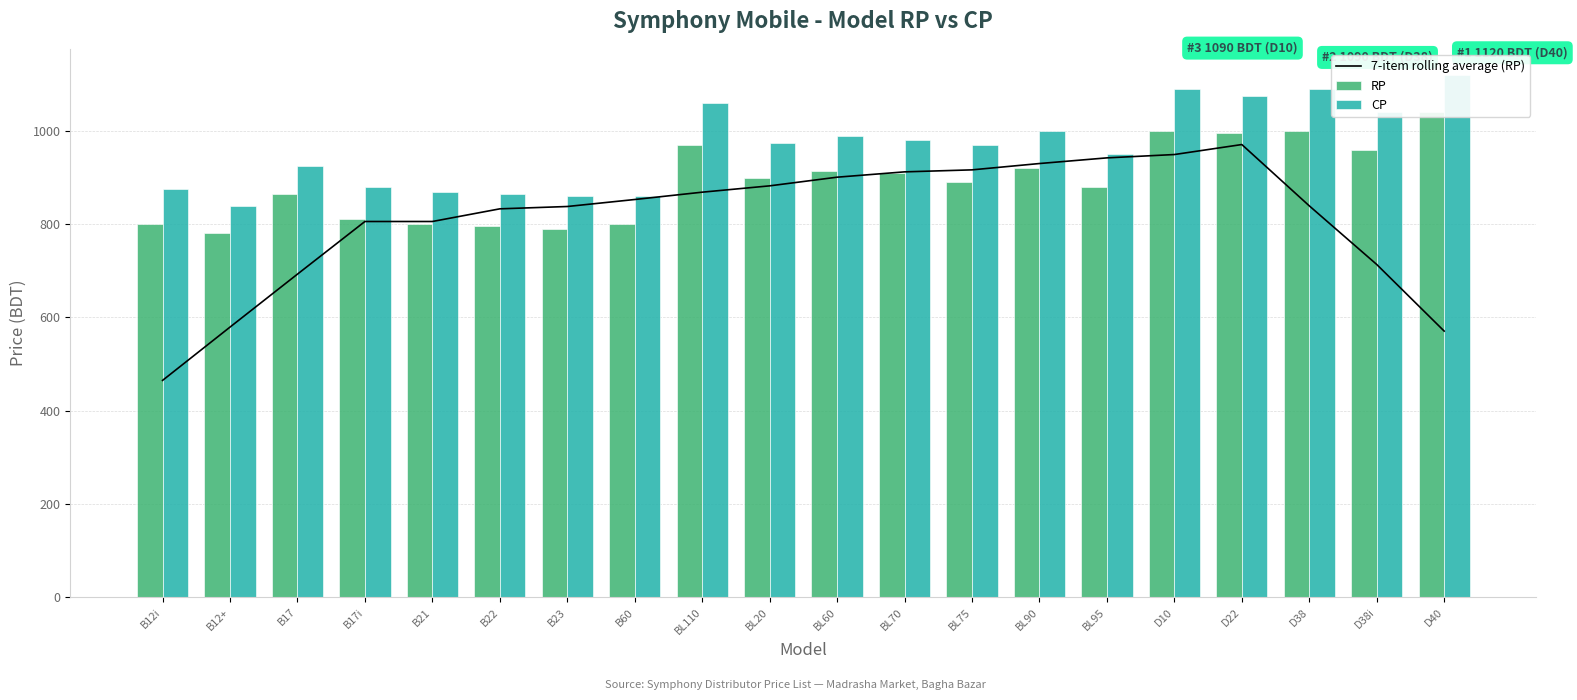

What is the difference between the maximum and second lowest values in the 7-item rolling average (RP) series?

400.0